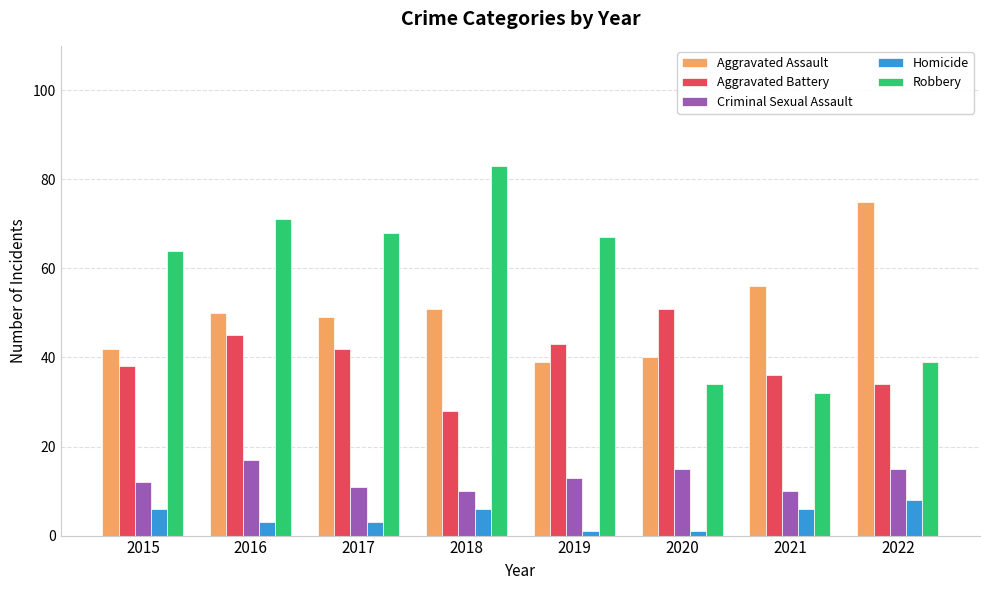

What is the greatest value displayed?

83